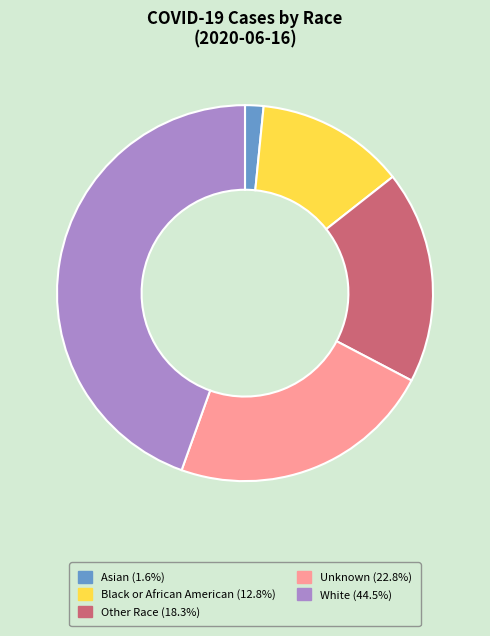

Is Other Race (18.3%) the majority of the pie?

No